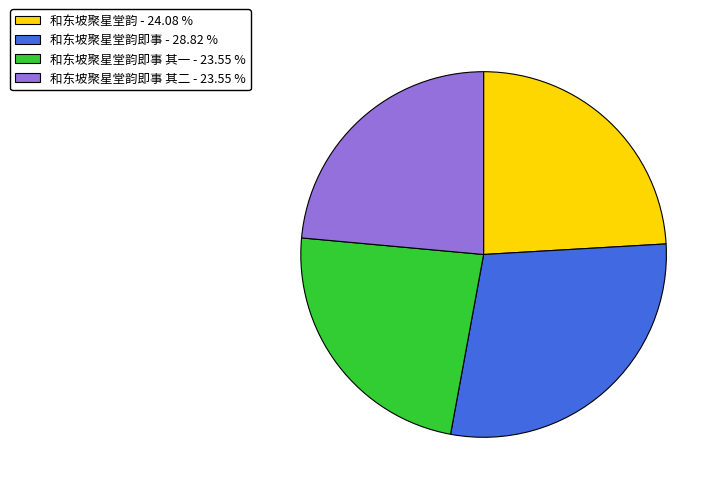

Is there a majority slice in this chart?

No